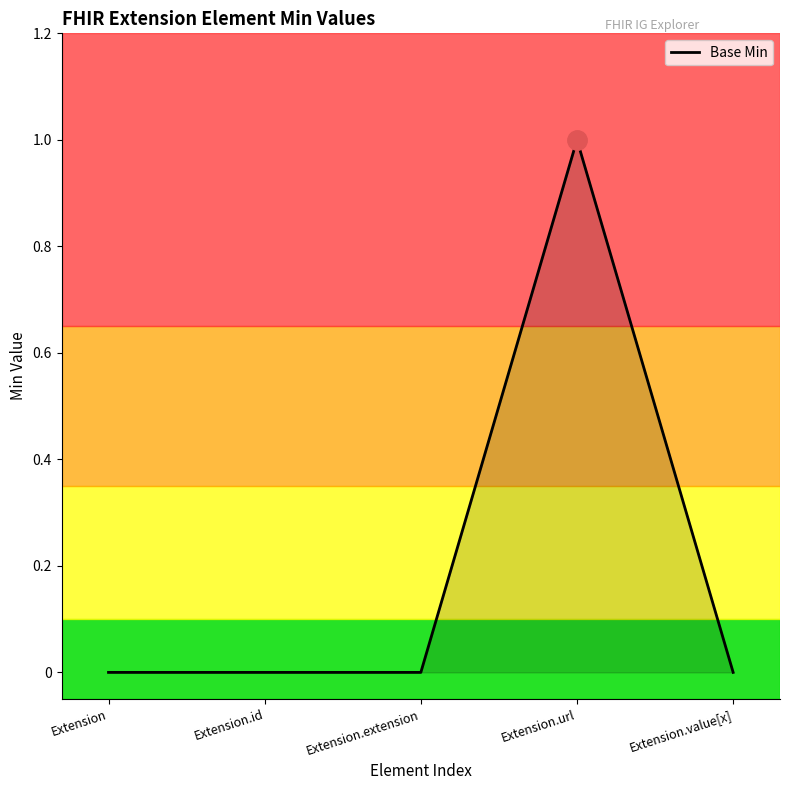

True or false: the data has more than 0 interior local peaks.

True